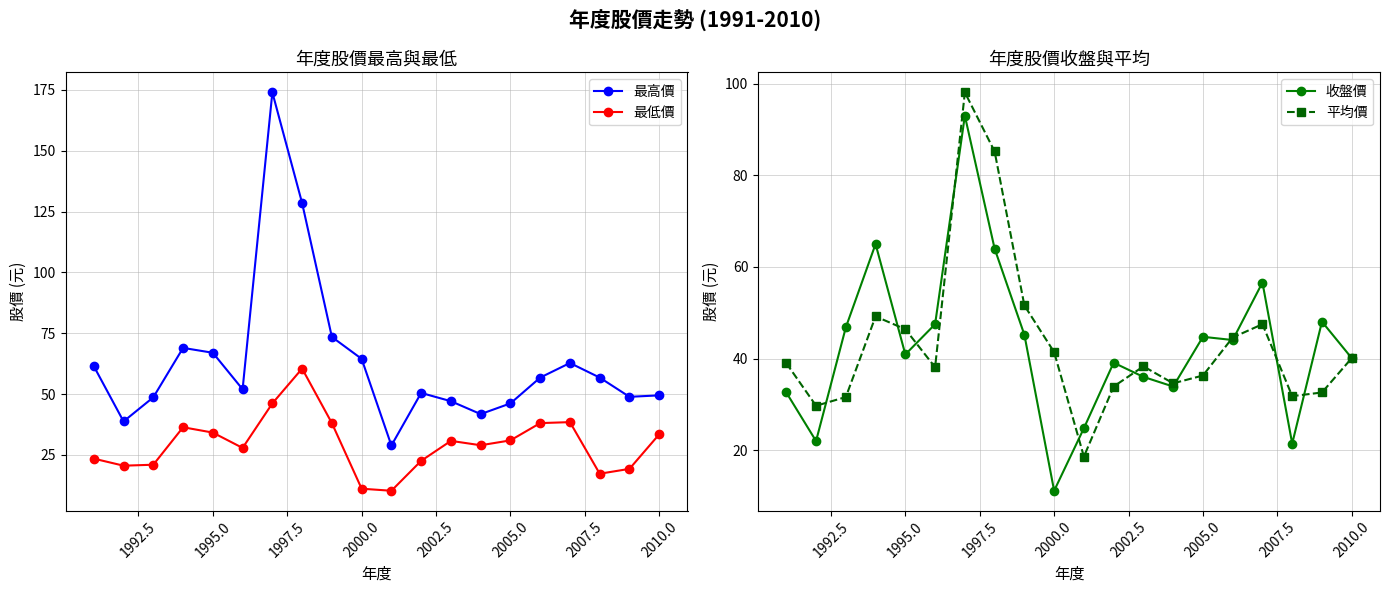

Which series has the largest total across all categories?

最高價